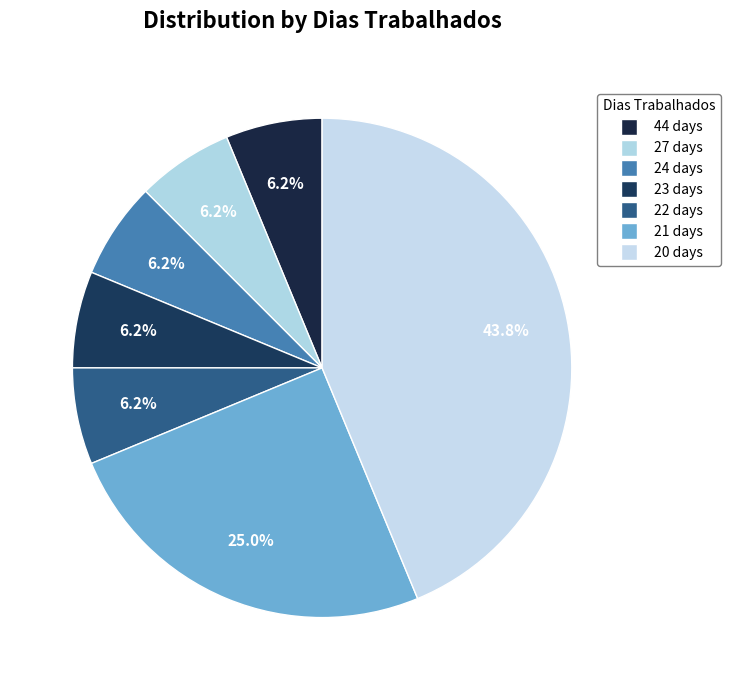

How many slices are in this pie chart?

7